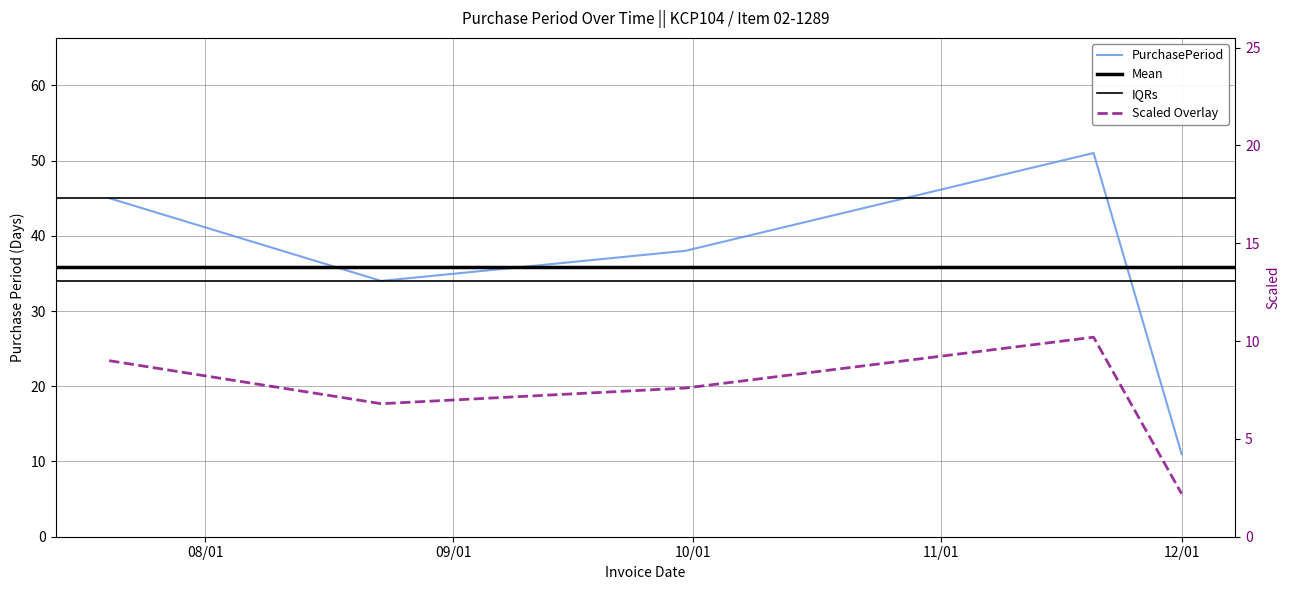

Does the chart have visible grid lines?

Yes